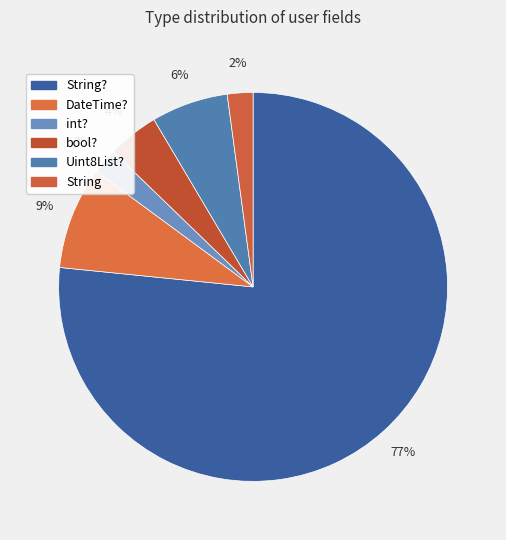

How many slices are in this pie chart?

6